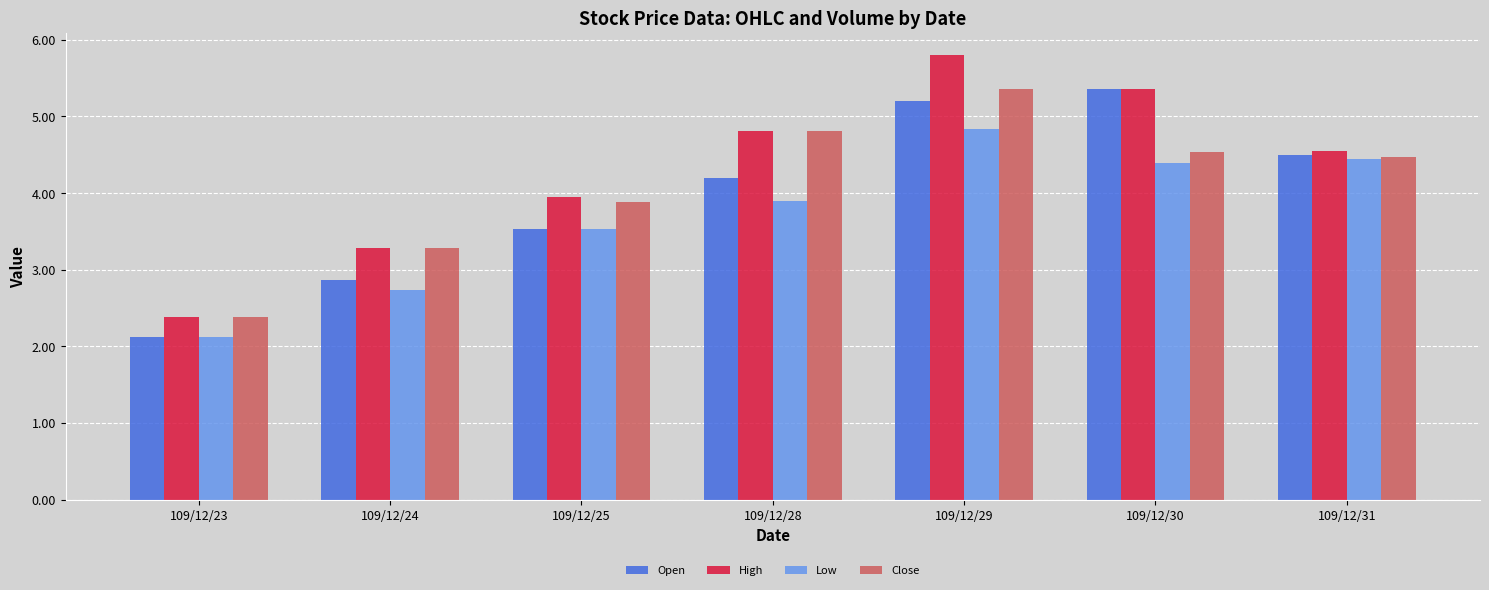

How many data points in Open are above 4?

4